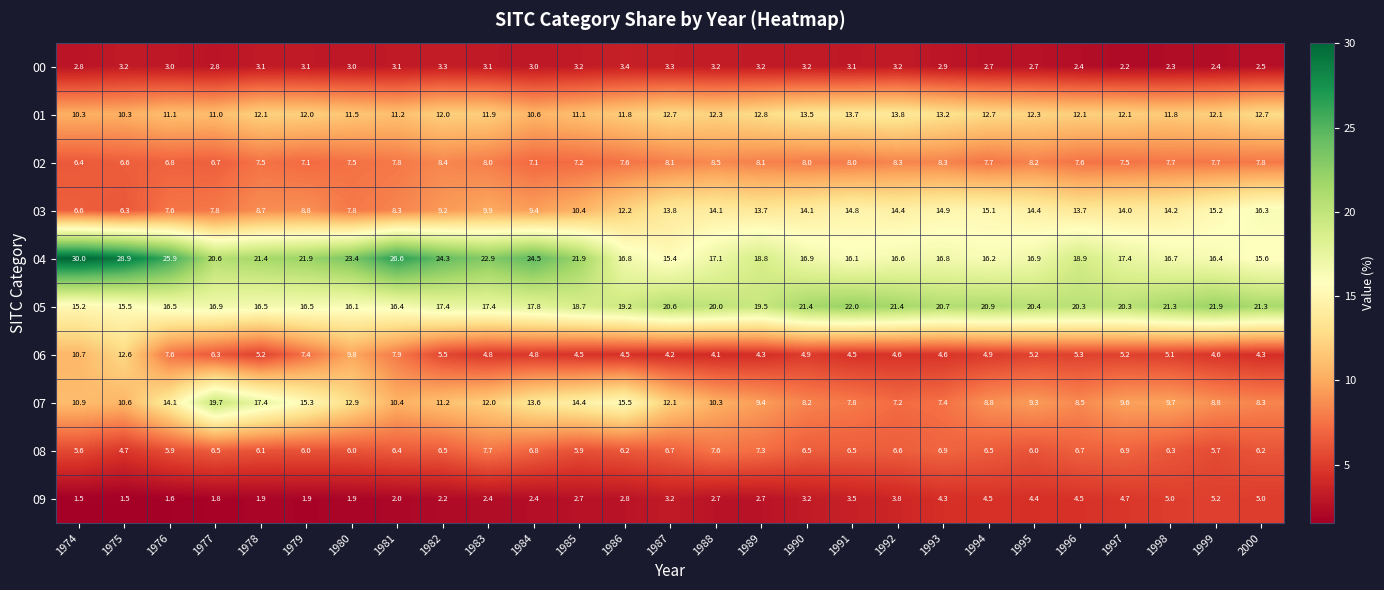

At which category is the sum across all series the highest?

1975